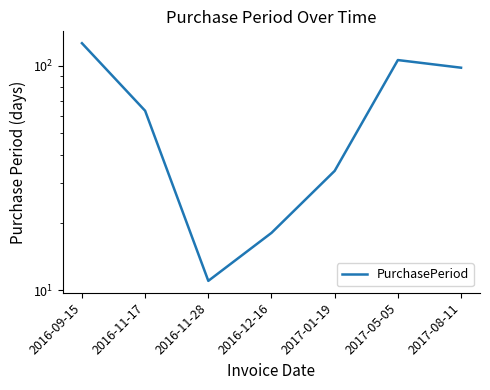

Approximately how many times larger is the value at 2017-05-05 compared to 2016-11-28?

9.6